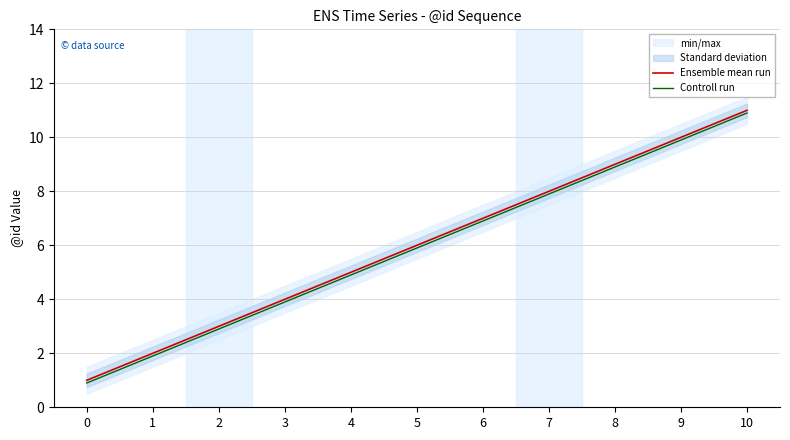

Where is Ensemble mean run nearest to the value 6?

5